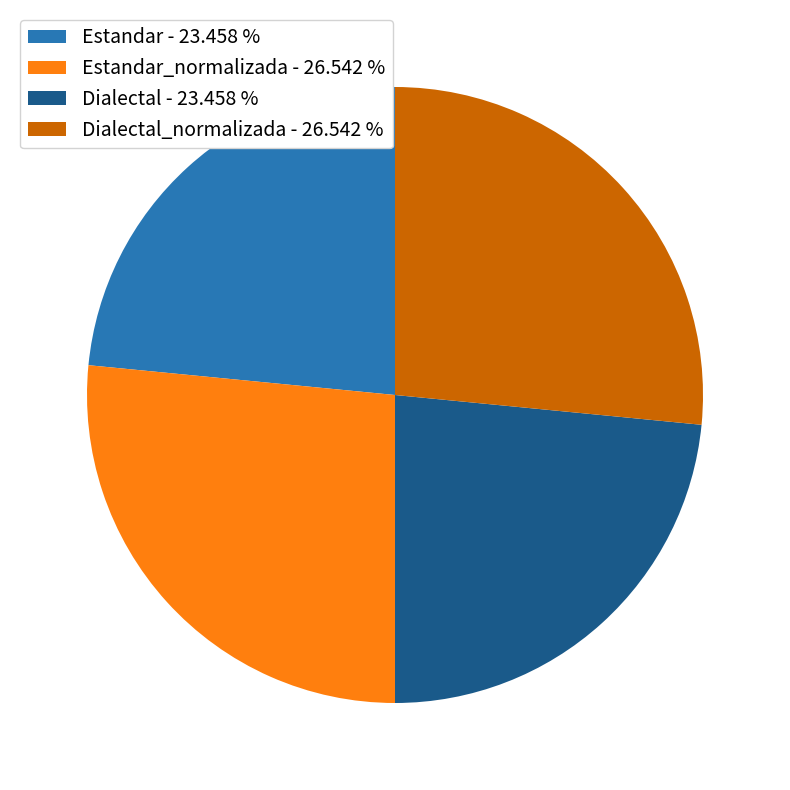

Does any single category account for the majority?

No